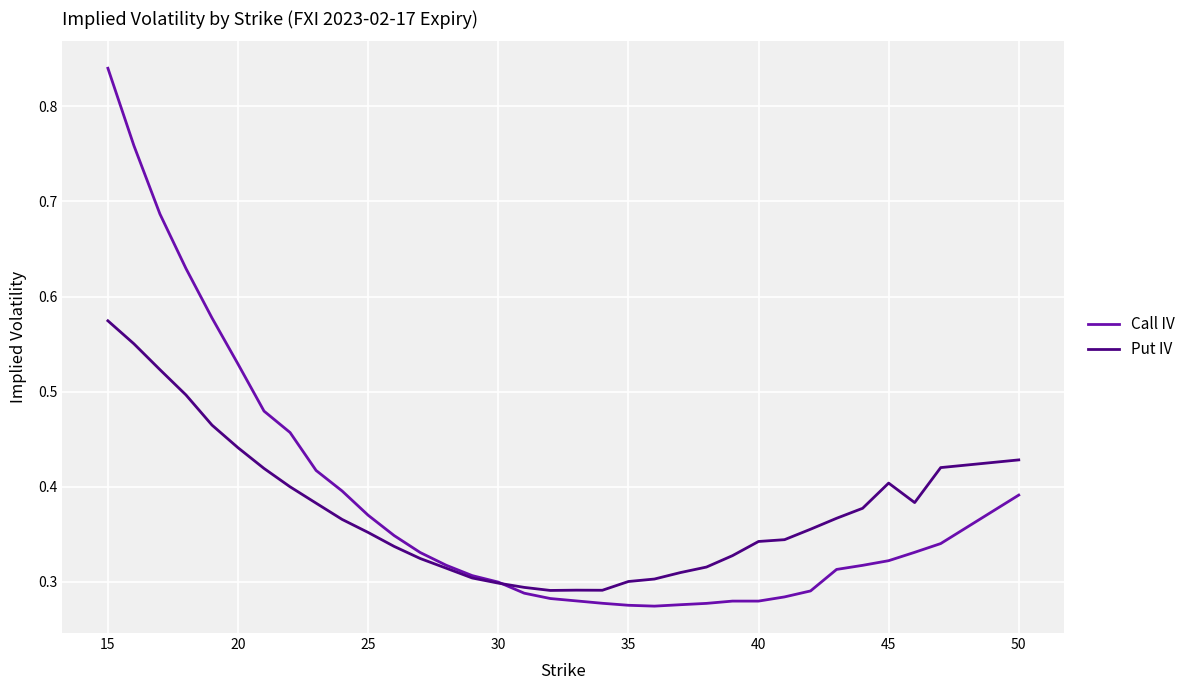

Rank the series by their maximum value, from highest to lowest.

Call IV, Put IV